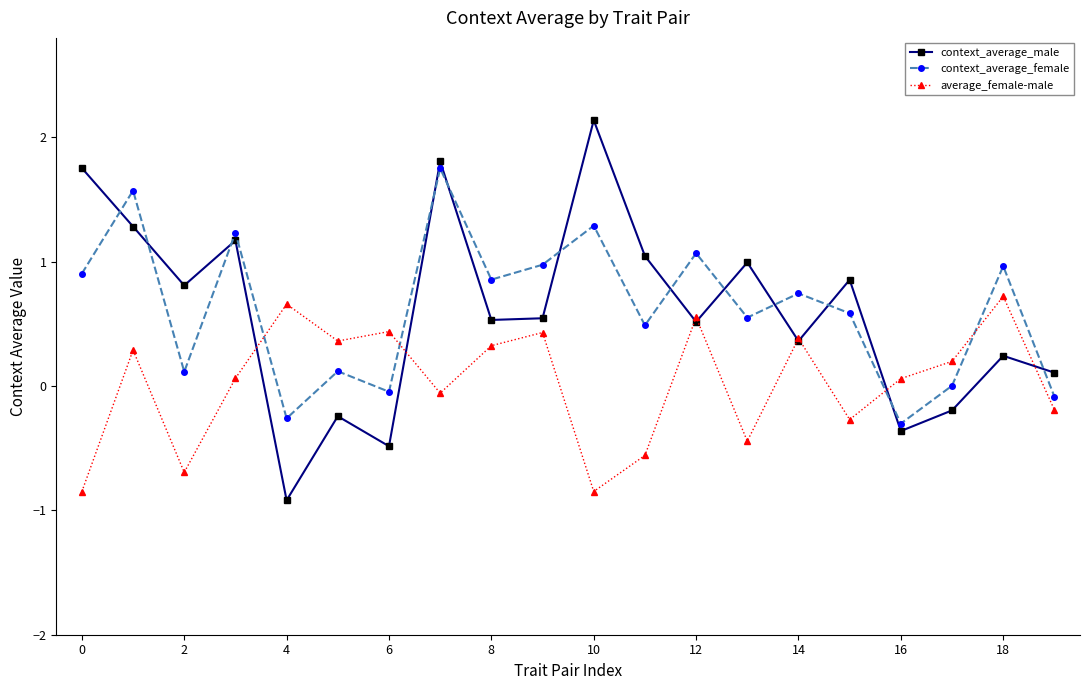

What is the greatest value displayed?

2.1